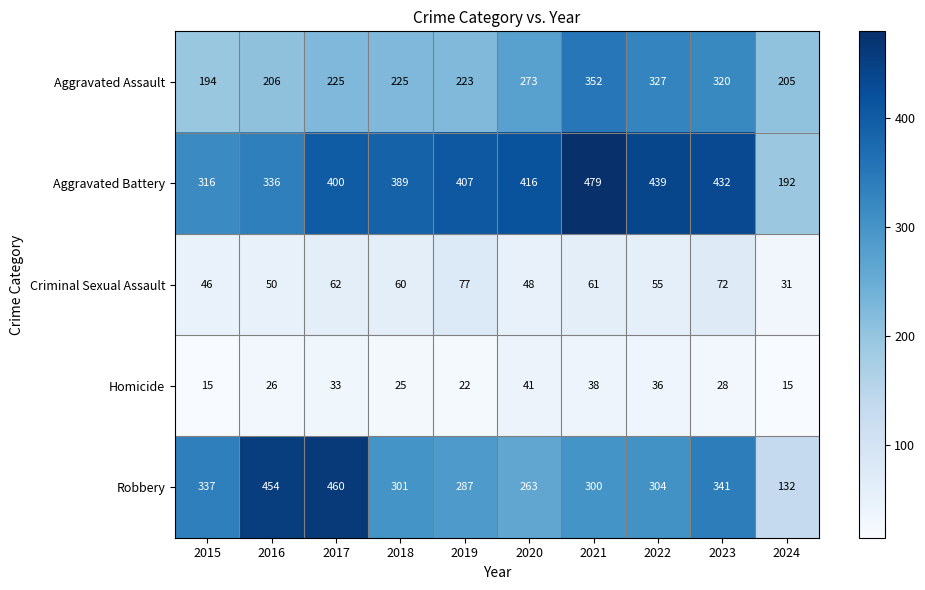

Read the Homicide value at 2015.

15